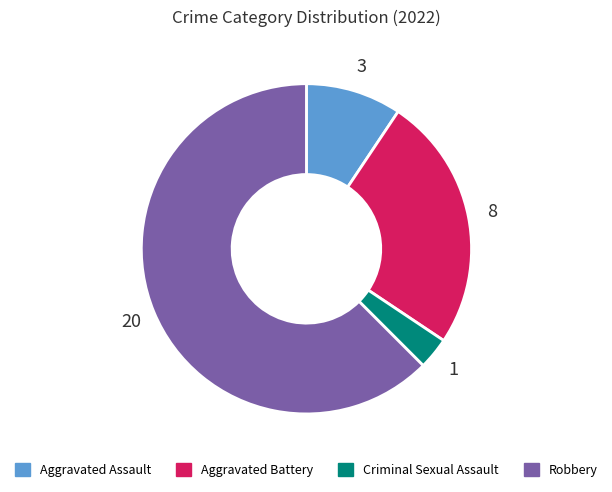

Do Robbery and Aggravated Assault together represent more than half of the pie?

Yes